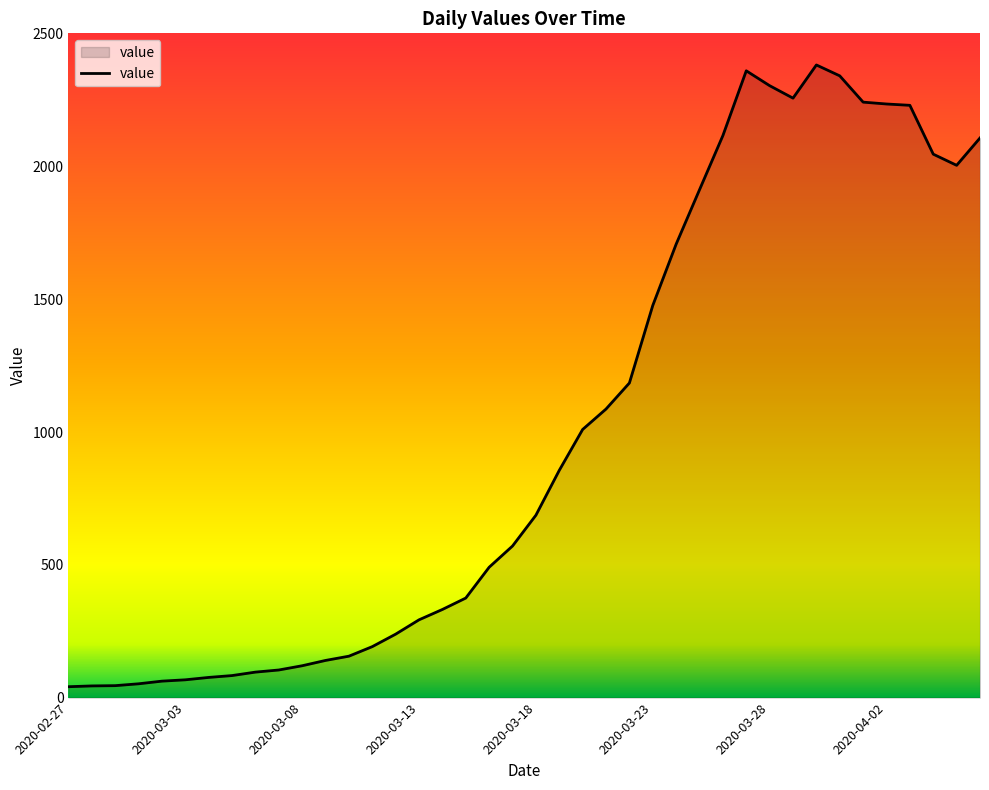

What is the greatest value displayed?

2383